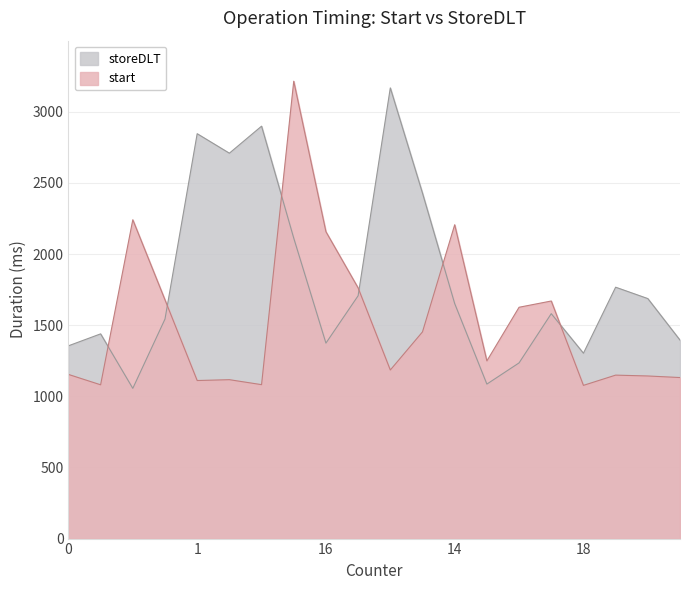

At which category is the sum across all series the highest?

6